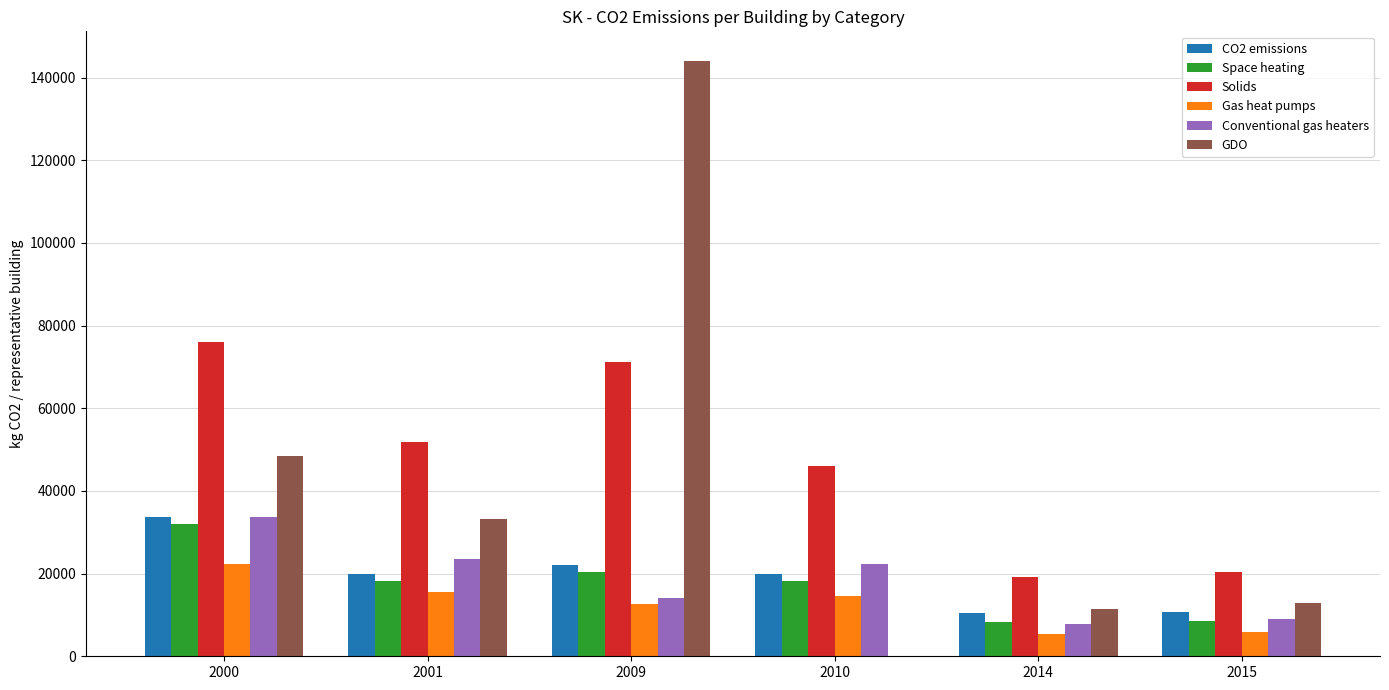

What is the total value across all series at 2009?

284226.6